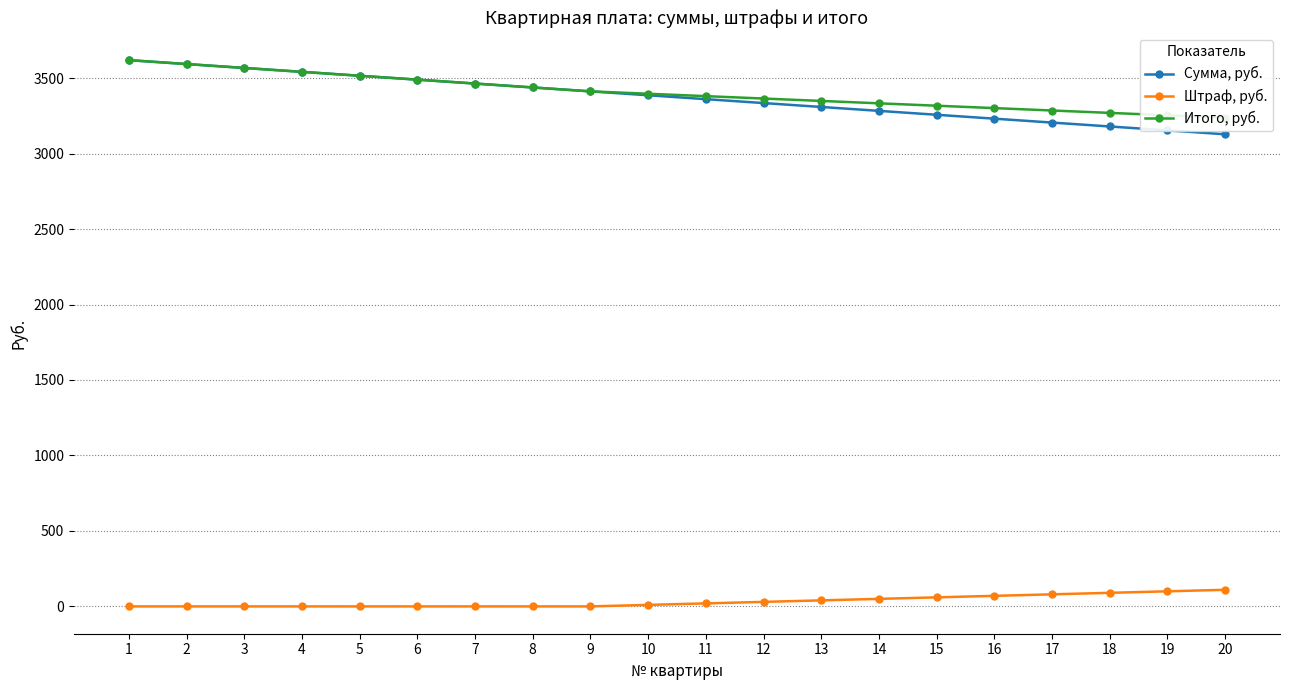

What is the approximate value of Итого, руб. at 14?

3332.9